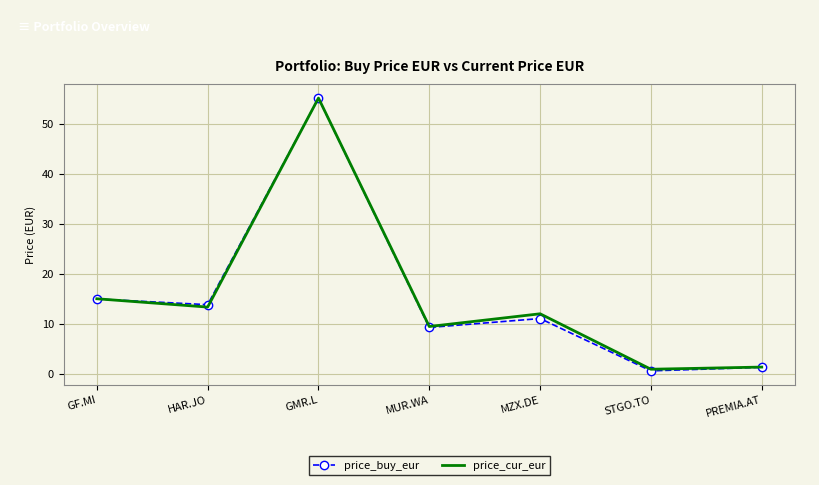

The value of price_buy_eur at GF.MI is 14.9. True or false?

True